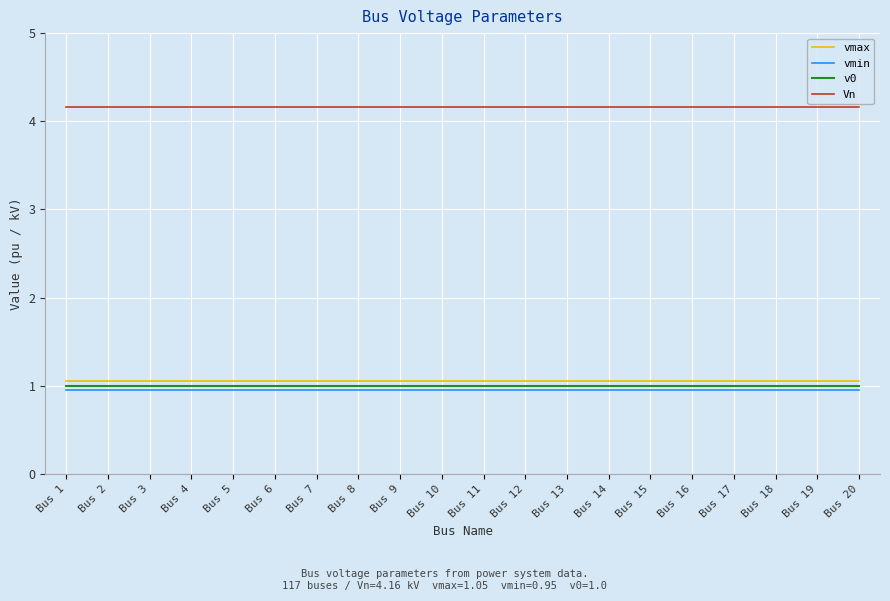

True or false: Vn and vmax intersect in this chart.

False